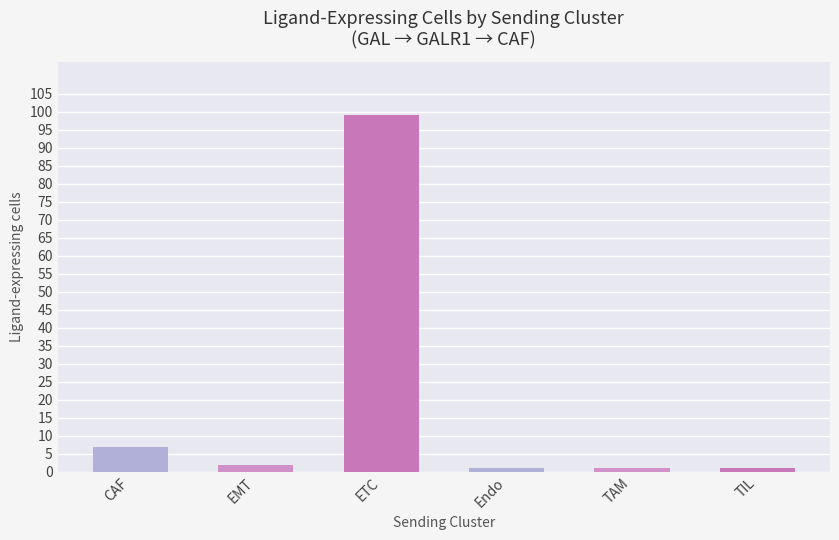

The value at ETC is 99. True or false?

True